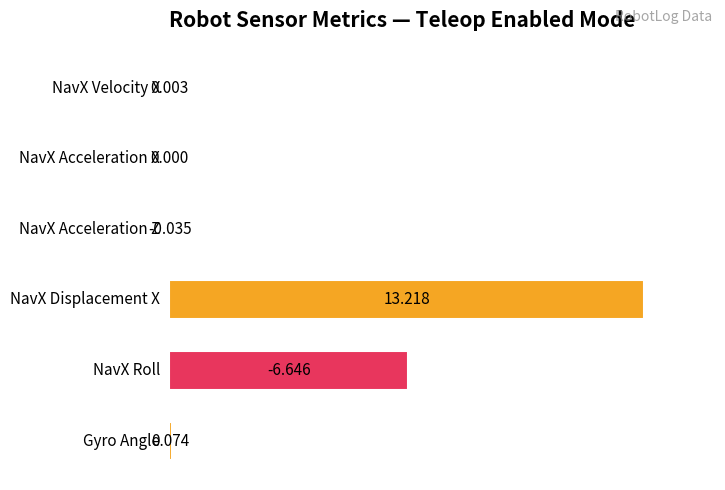

Are the bars horizontal?

Yes